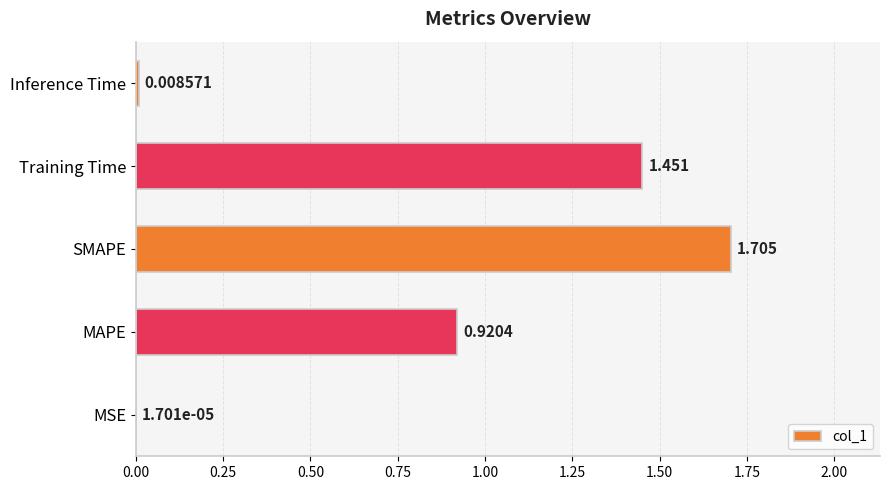

Which has a higher value, SMAPE or Inference Time?

SMAPE